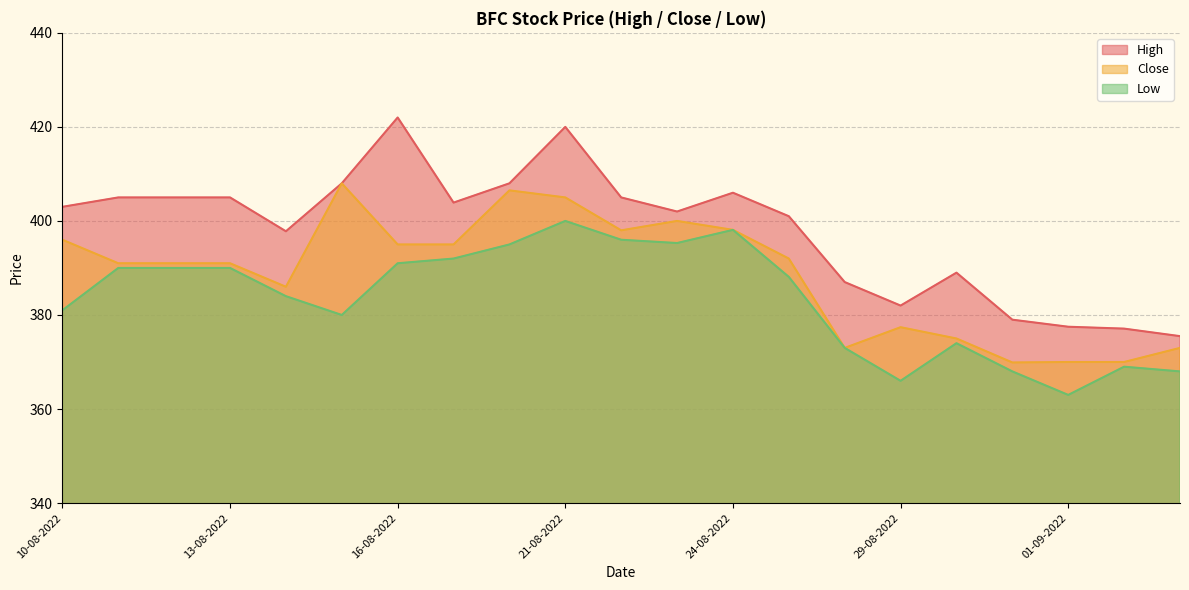

At which category is the sum across all series the highest?

21-08-2022